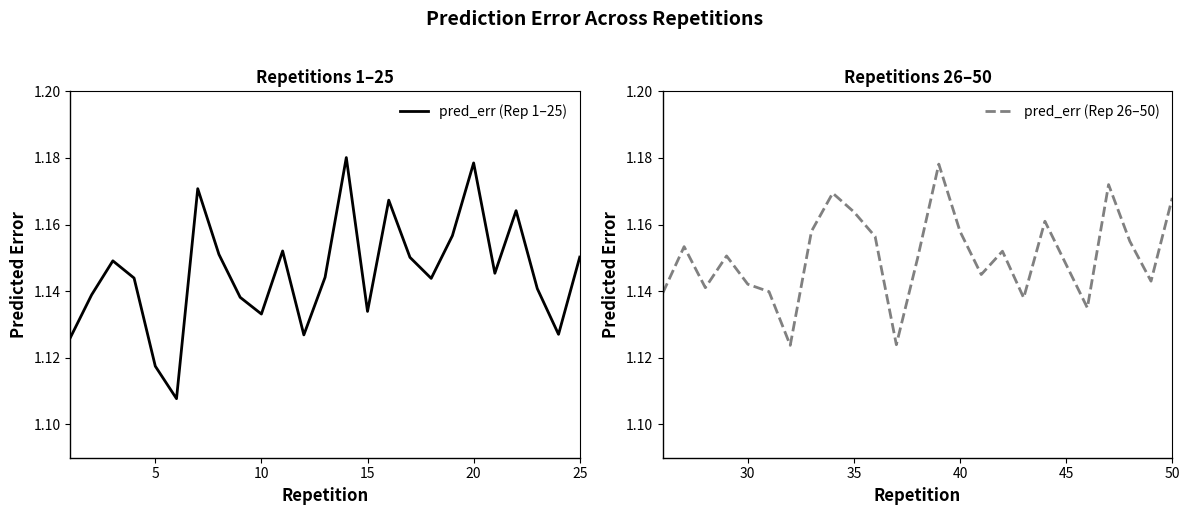

Count the pred_err (Rep 26–50) values in the range 1 to 2.

25